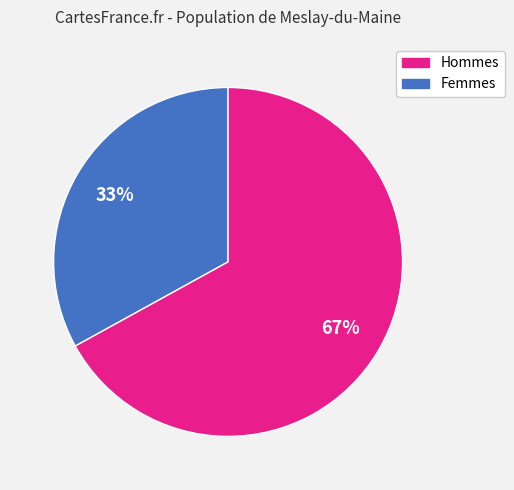

Is there a majority slice in this chart?

Yes